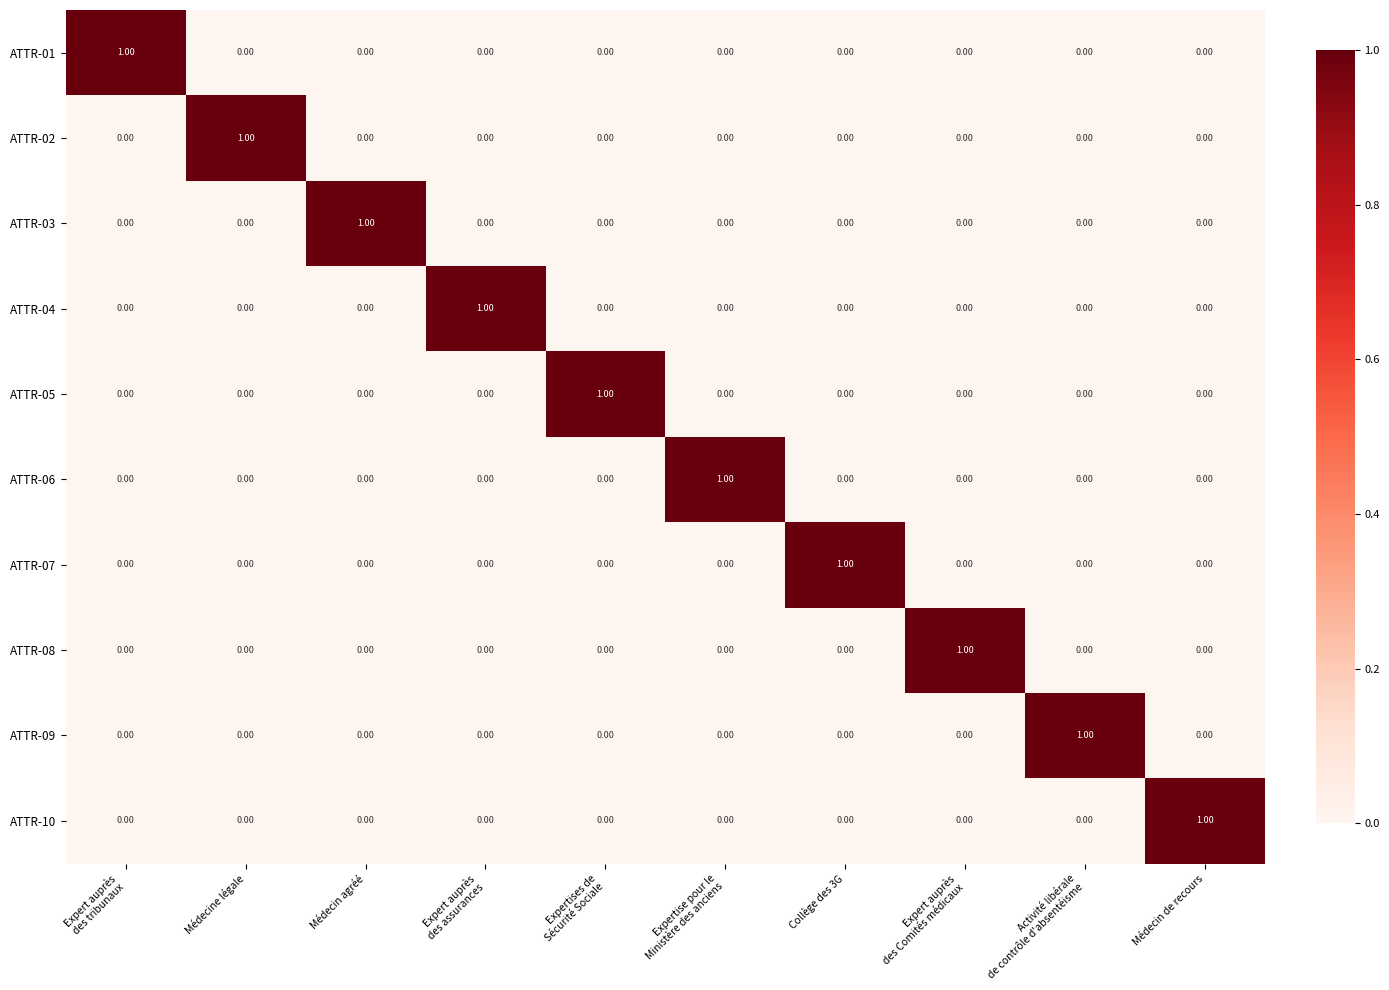

How many values in the ATTR-07 series exceed 0?

1